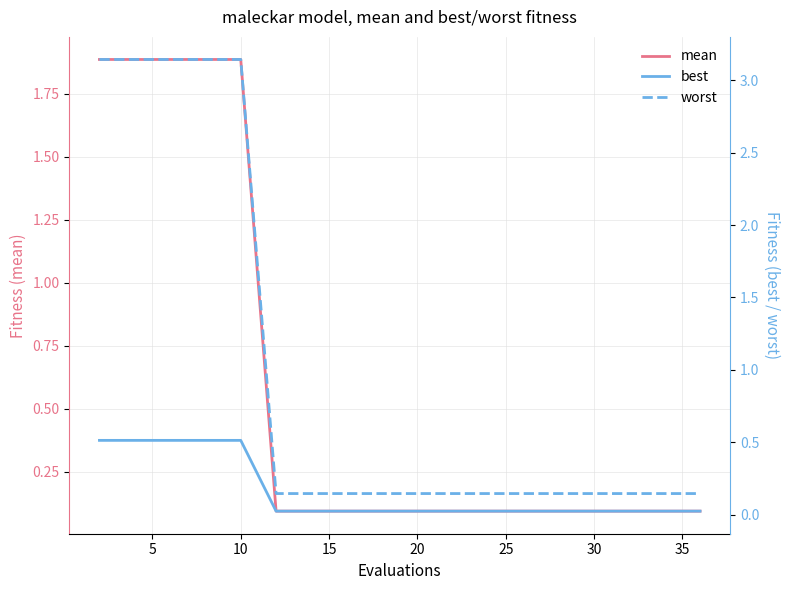

What is the average value of the best series?

0.1